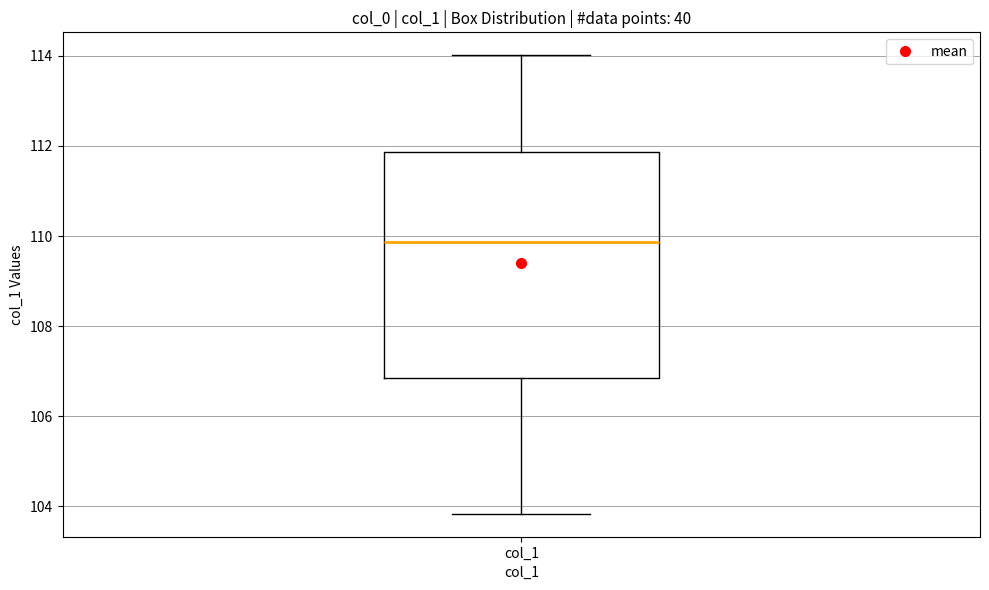

Where is the lower edge of the box for col_1 on the y-axis? The values are not printed on the chart, so give them approximately, as read against the axis.

106.8